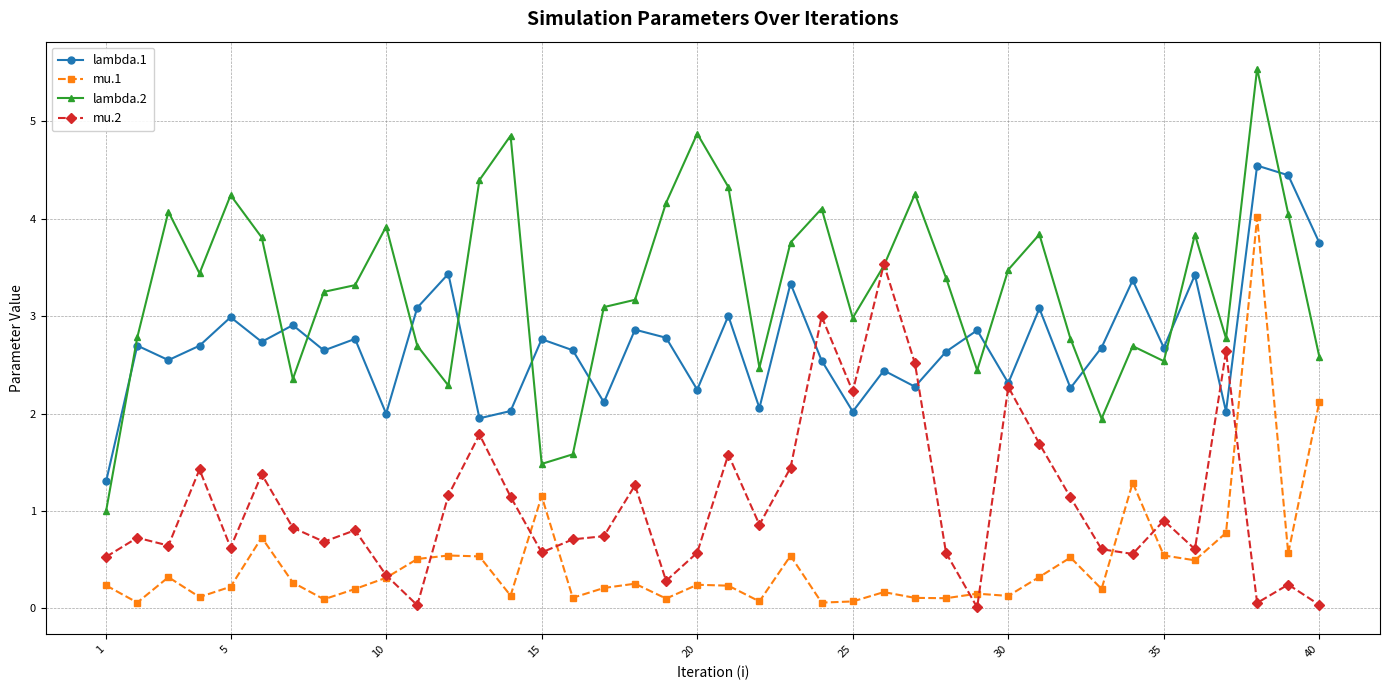

True or false: lambda.2 and mu.1 intersect in this chart.

False